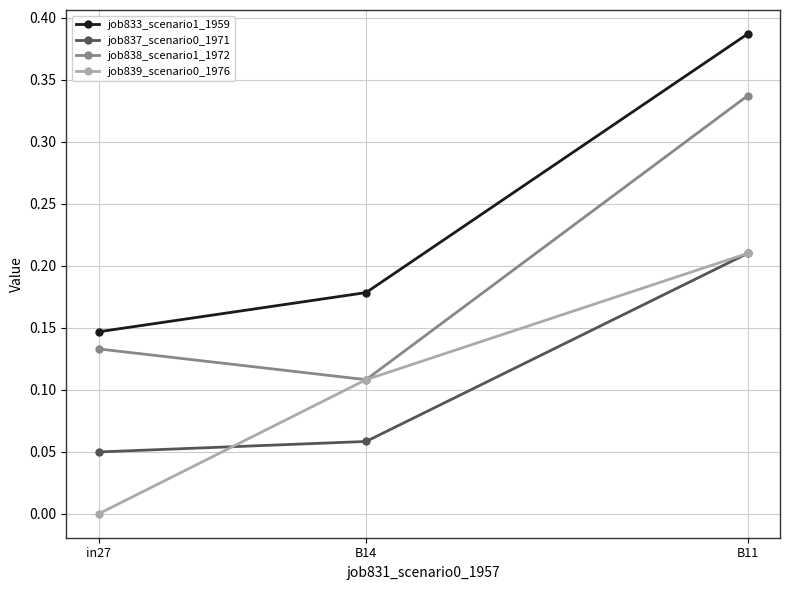

At which category is the sum across all series the highest?

B11